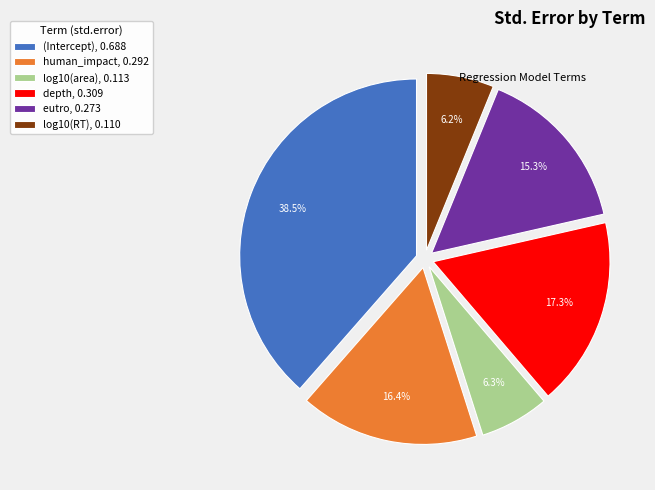

How much of the chart is everything except eutro?

84.7%